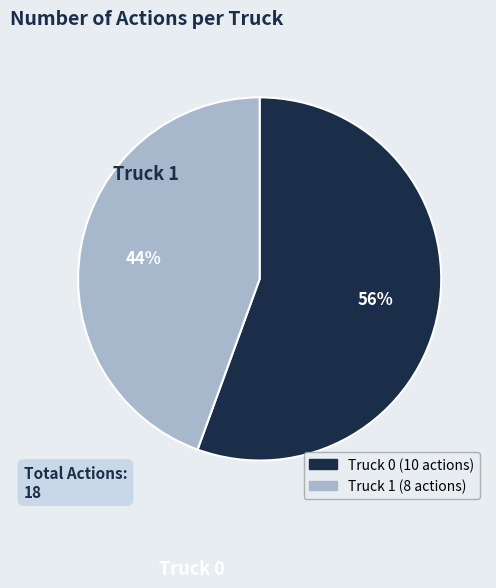

Does any single category account for the majority?

Yes